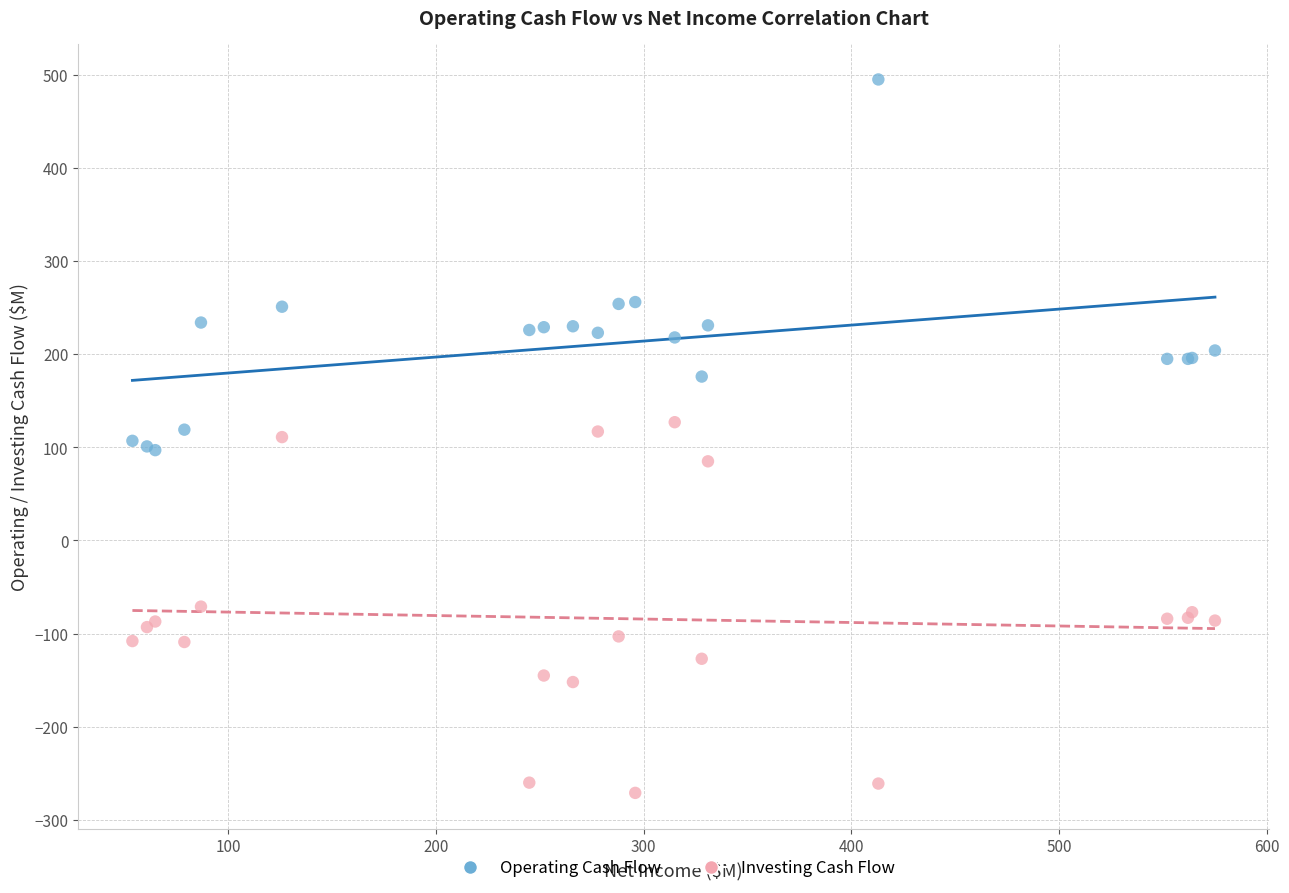

Which series contains the highest Y value?

Operating Cash Flow